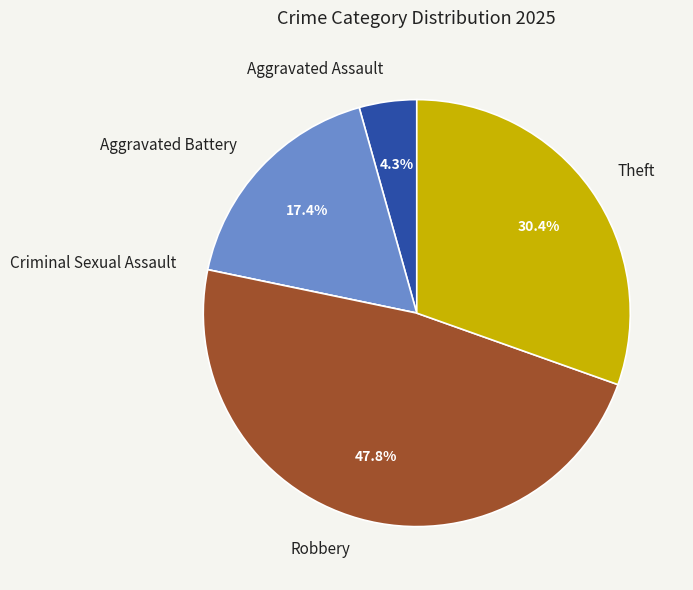

To the nearest percent, what is the difference between the Theft and Aggravated Battery slice percentages?

13%